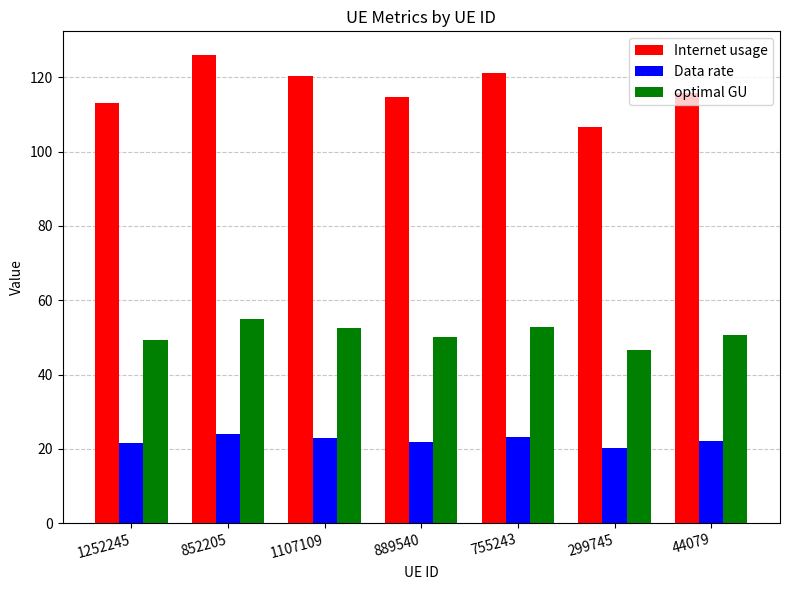

Which series has the largest total across all categories?

Internet usage